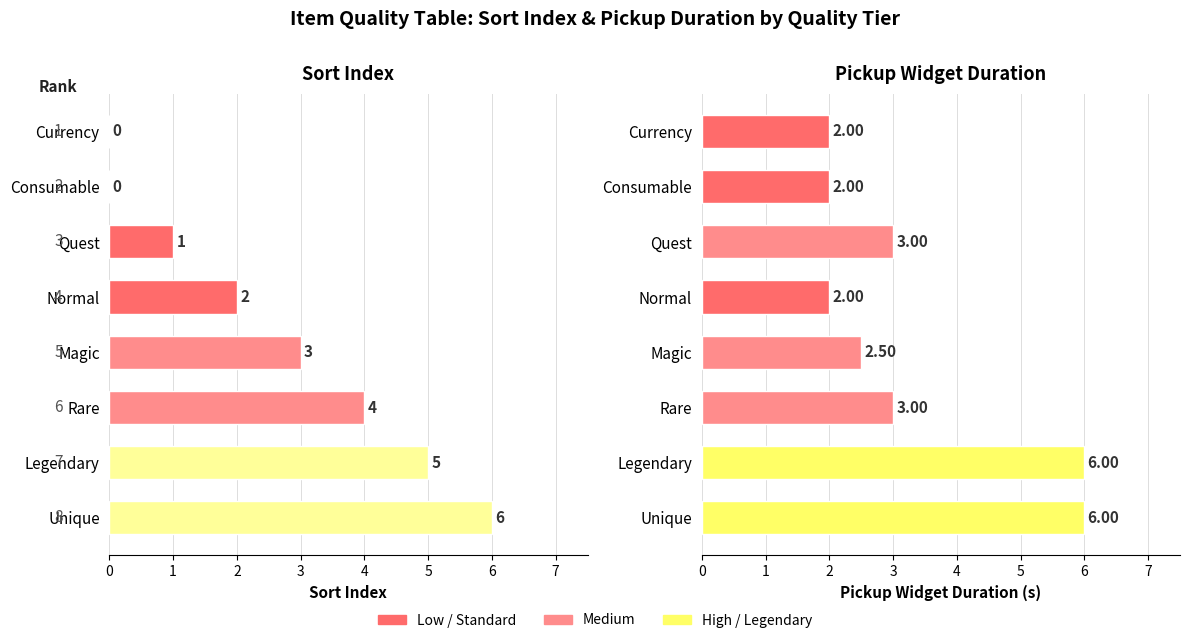

What is the highest value of the SortIndex series?

6.0